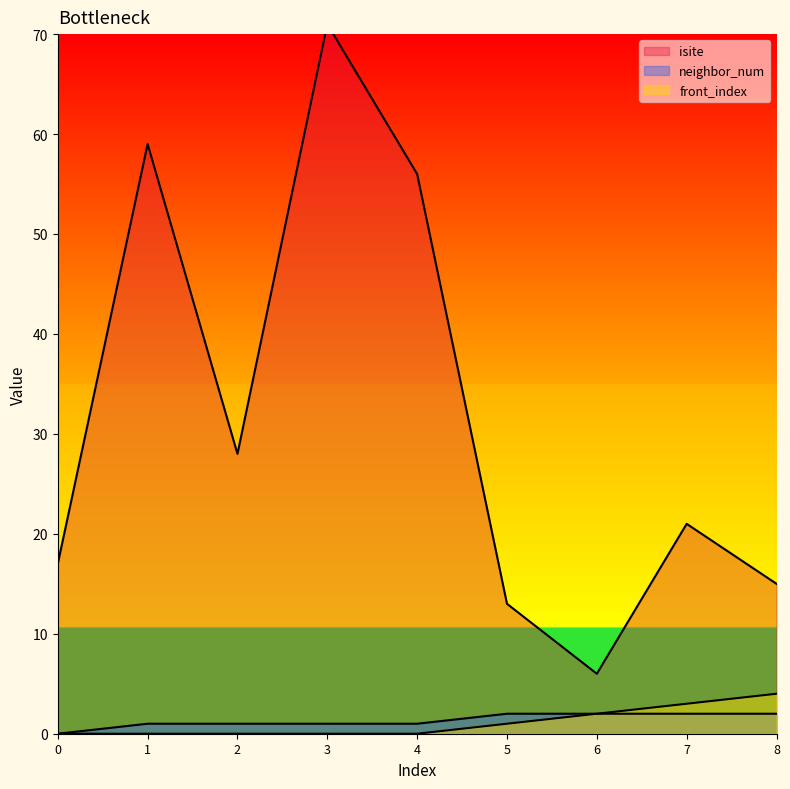

True or false: neighbor_num and isite cross at least once.

False